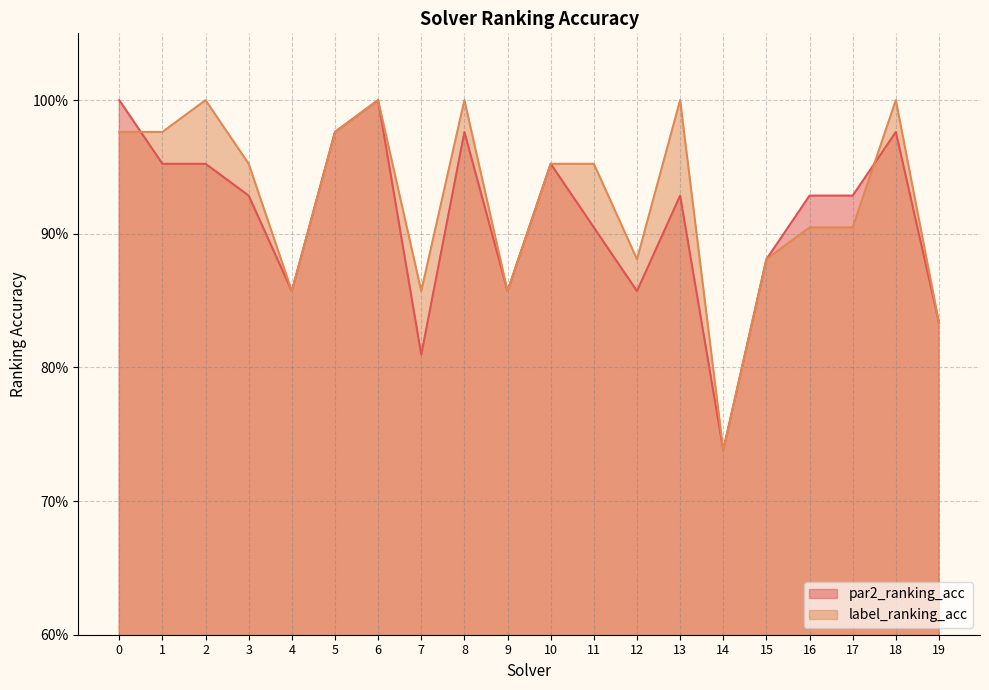

The value of label_ranking_acc at 19 is 0.5. True or false?

False